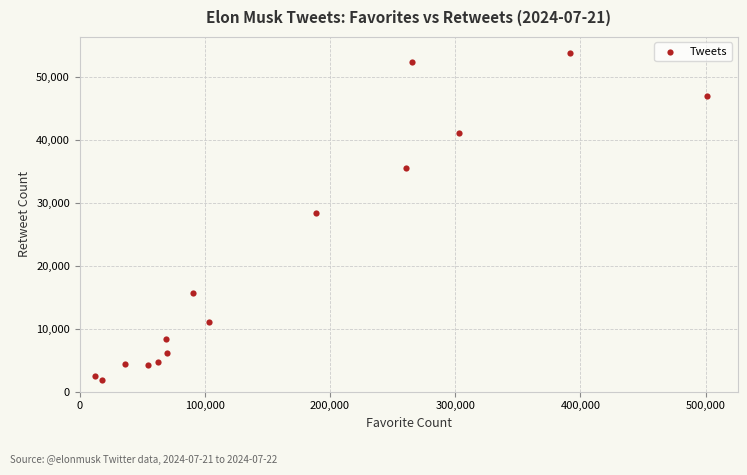

What Y value in the scatter plot is closest to 27751?

28332